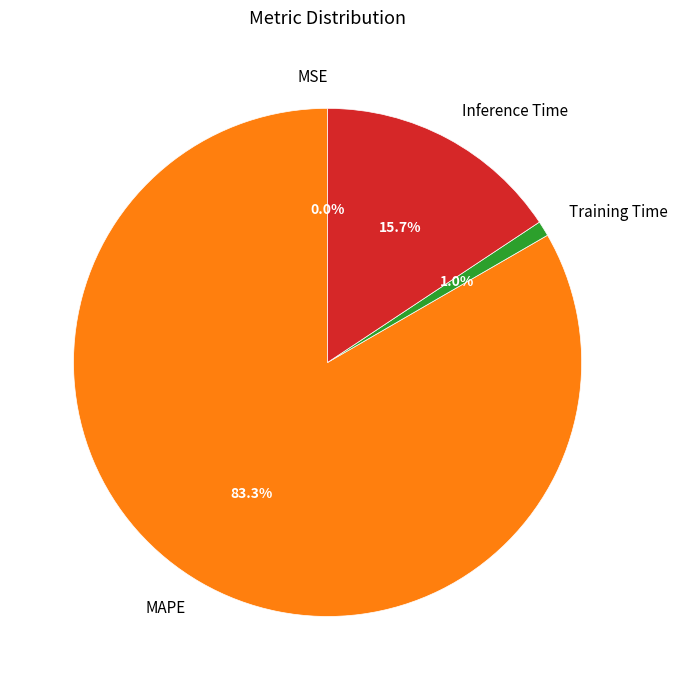

Which category has the biggest portion of the pie?

MAPE